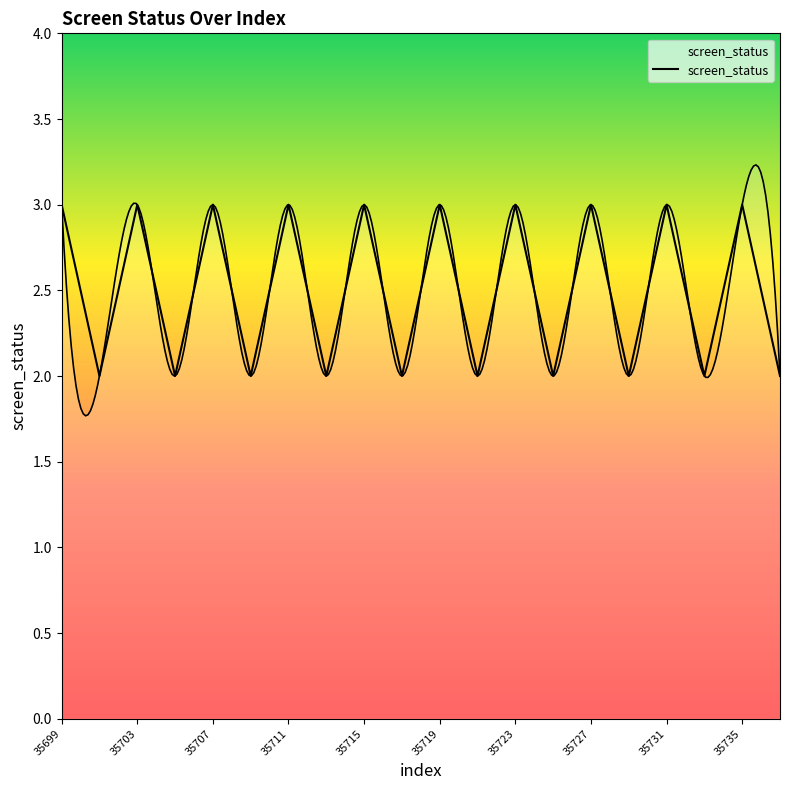

What is the value of the 13th point from the left?

3